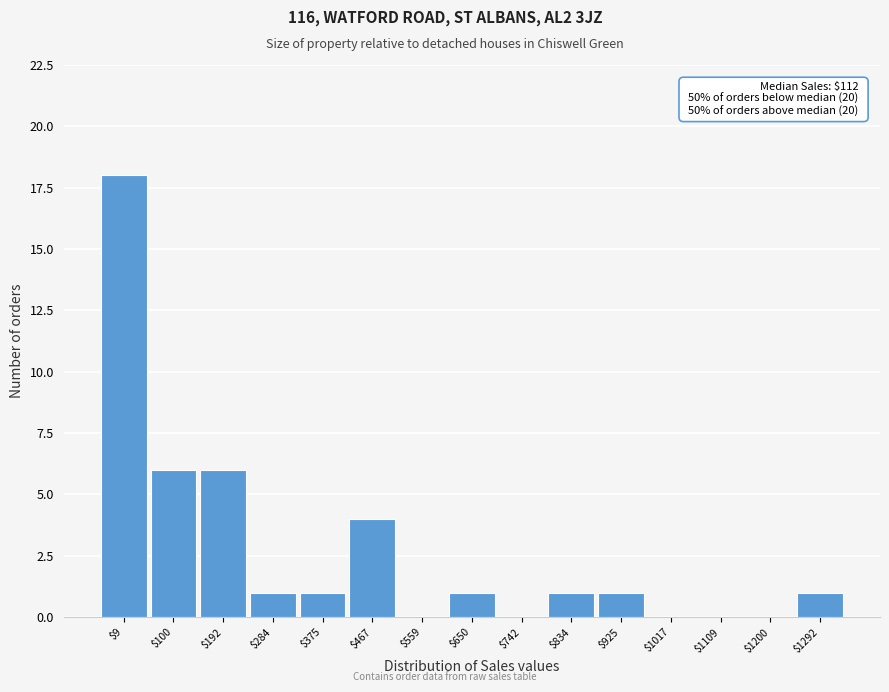

Which category has the highest value across all series?

$9